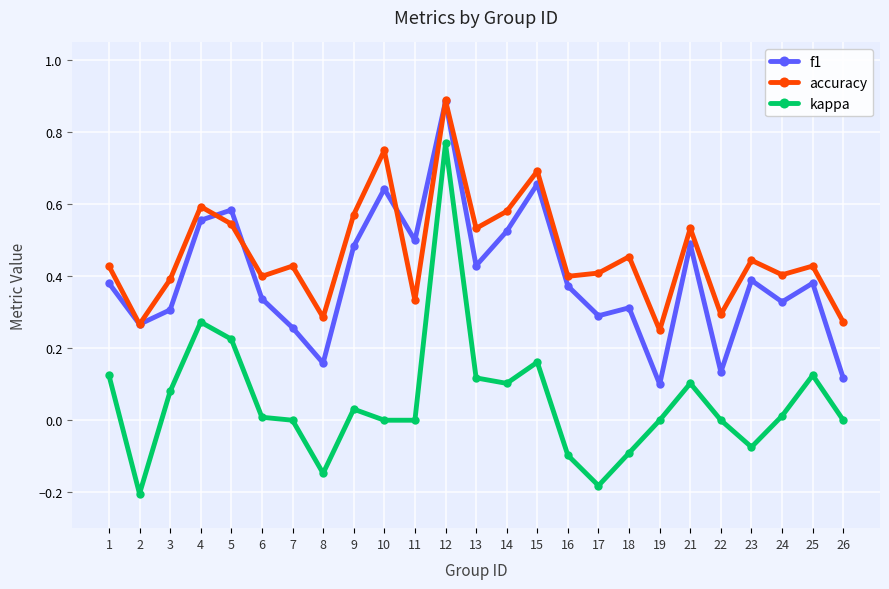

Where does the kappa series first go above 0?

1